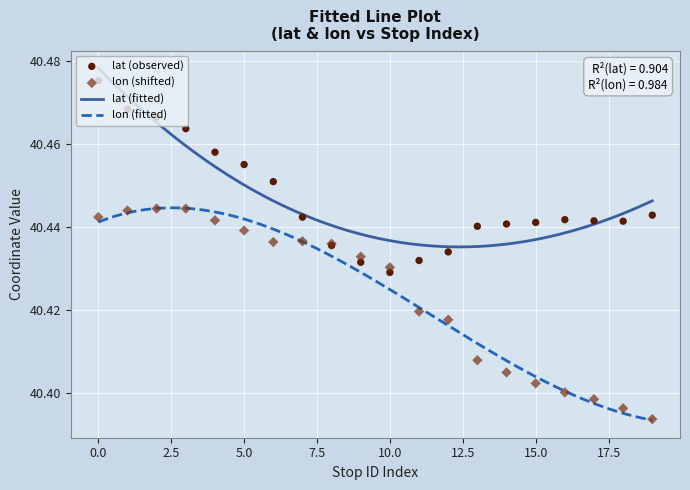

Which series contains the lowest Y value?

lon